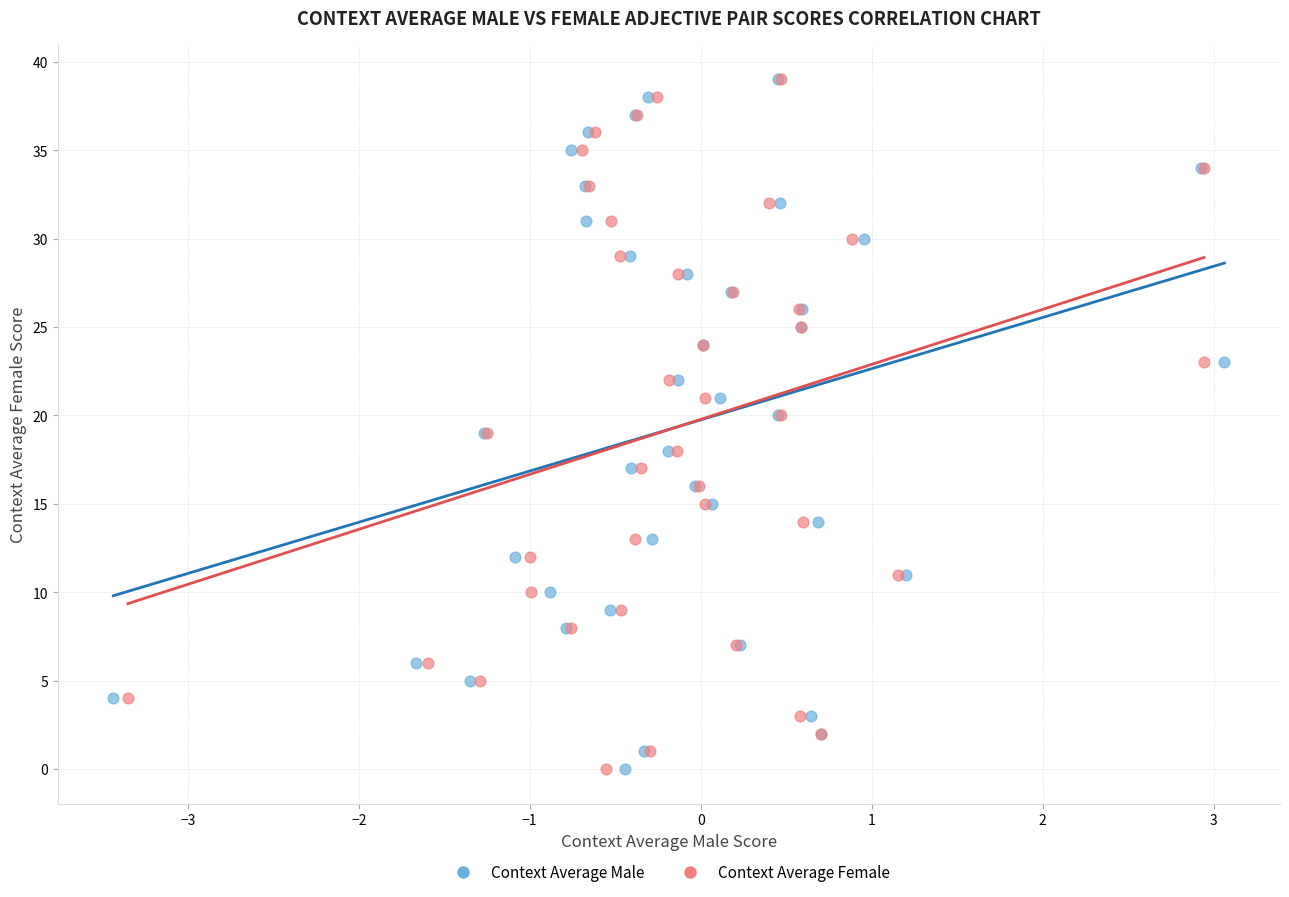

What are all the series names shown in the legend?

Context Average Male, Context Average Female